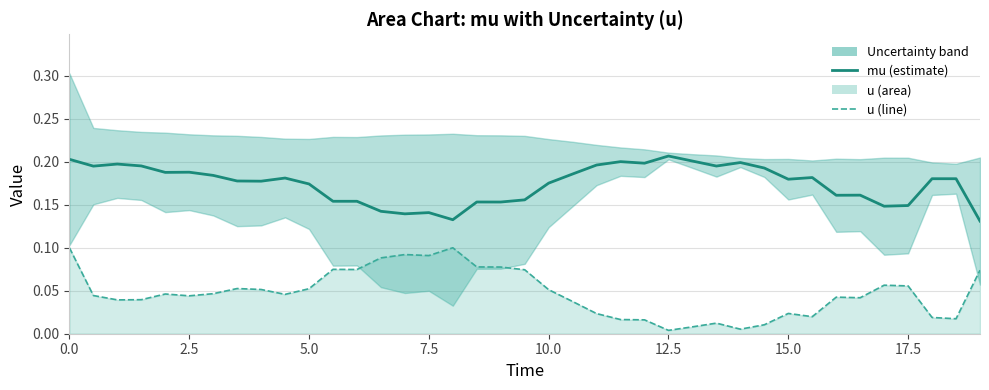

How many lines are shown in the chart?

2